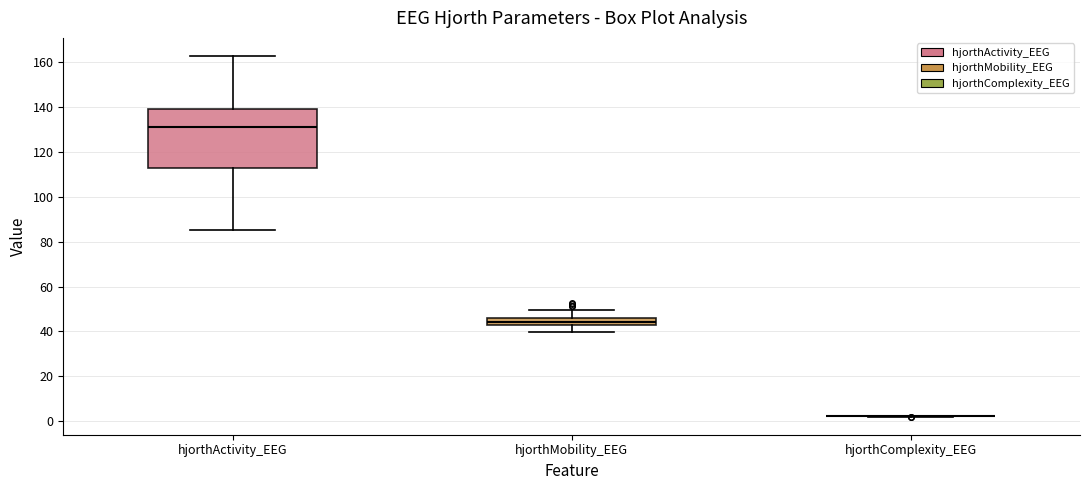

Reading left to right, read every box against the y-axis: the position of its median line, the range the box covers, and the ends of its whiskers. The values are not printed on the chart, so give them approximately, as read against the axis.

hjorthActivity_EEG: median 132, box 114 to 140, whiskers 86 to 162
hjorthMobility_EEG: median 44, box 42 to 46, whiskers 40 to 50
hjorthComplexity_EEG: box collapsed to a line at 2, whiskers 2 to 2